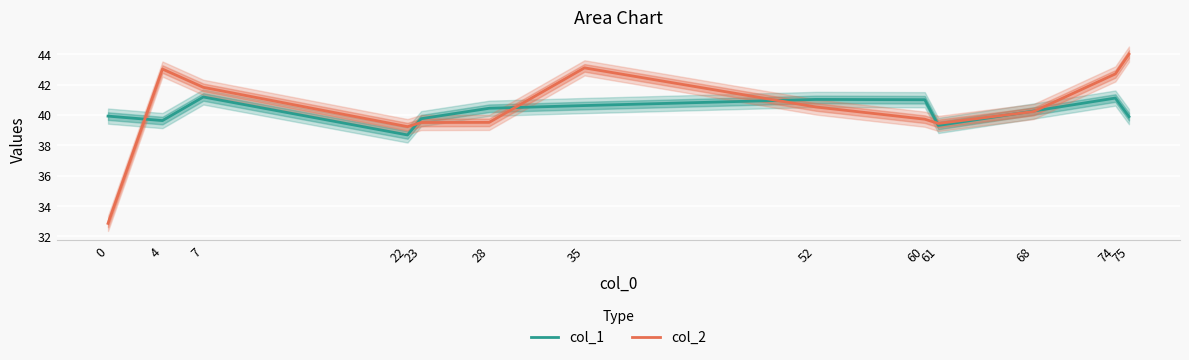

Reading left to right, transcribe all the data shown in this chart.

col_1: 39.9	39.6	41.2	38.7	39.8	40.4	40.6	41.0	41.0	39.3	40.3	41.1	39.9
col_2: 32.9	43.0	41.8	39.2	39.5	39.5	43.1	40.5	39.7	39.4	40.2	42.7	44.0